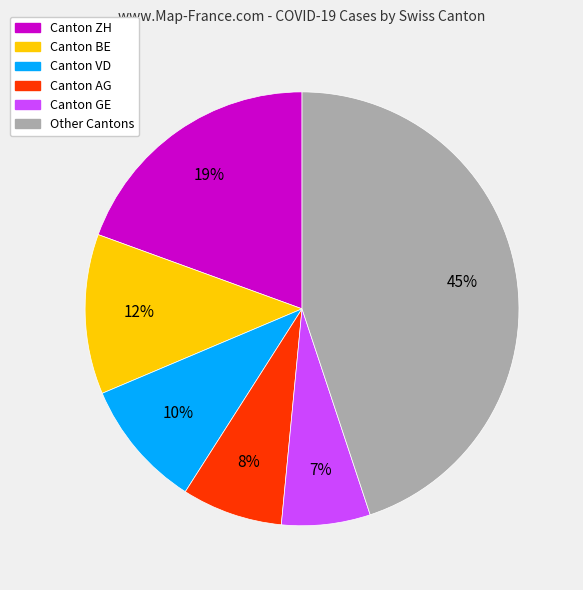

To the nearest percent, what is the average slice percentage?

17%